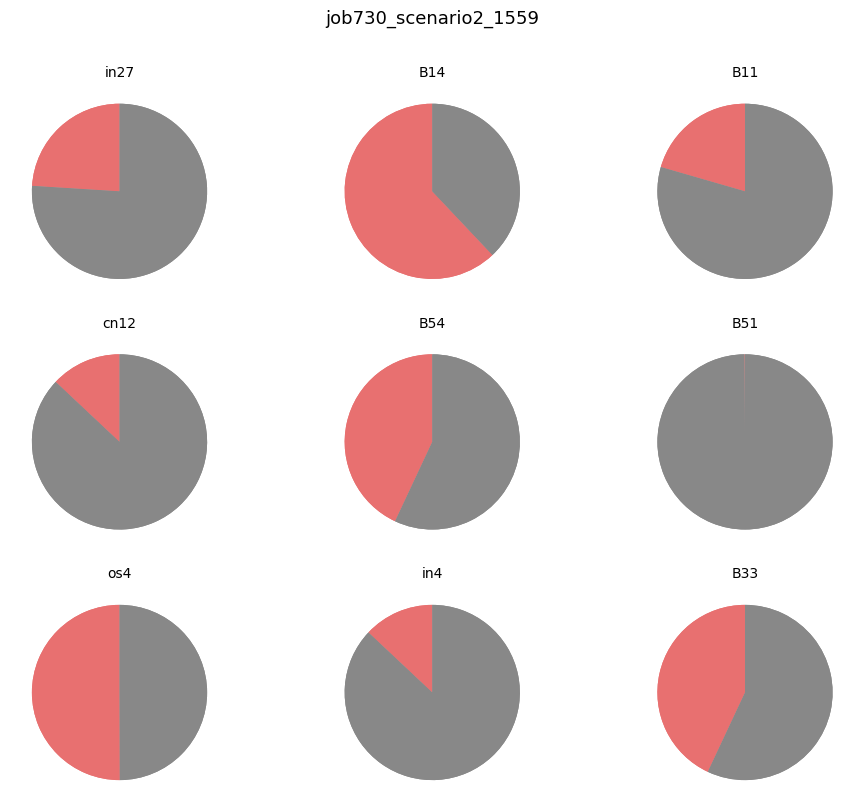

Between os4 and in4, which is larger?

os4